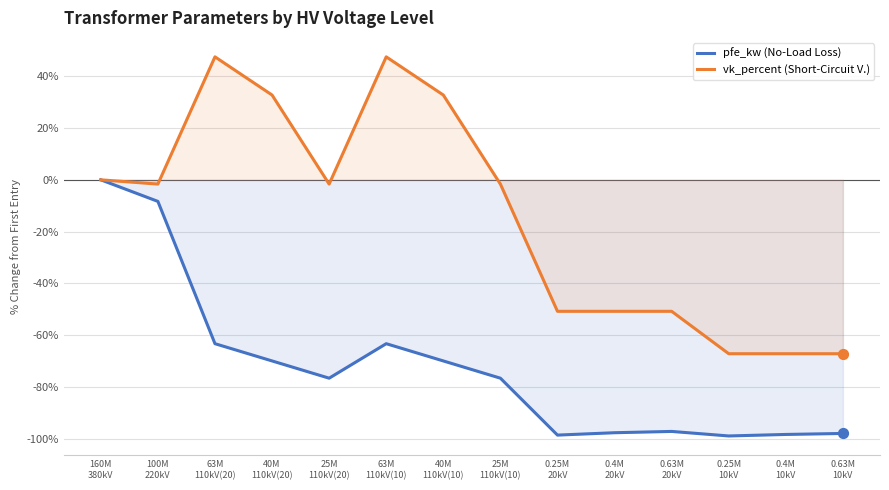

At which category is the sum across all series the highest?

160M
380kV